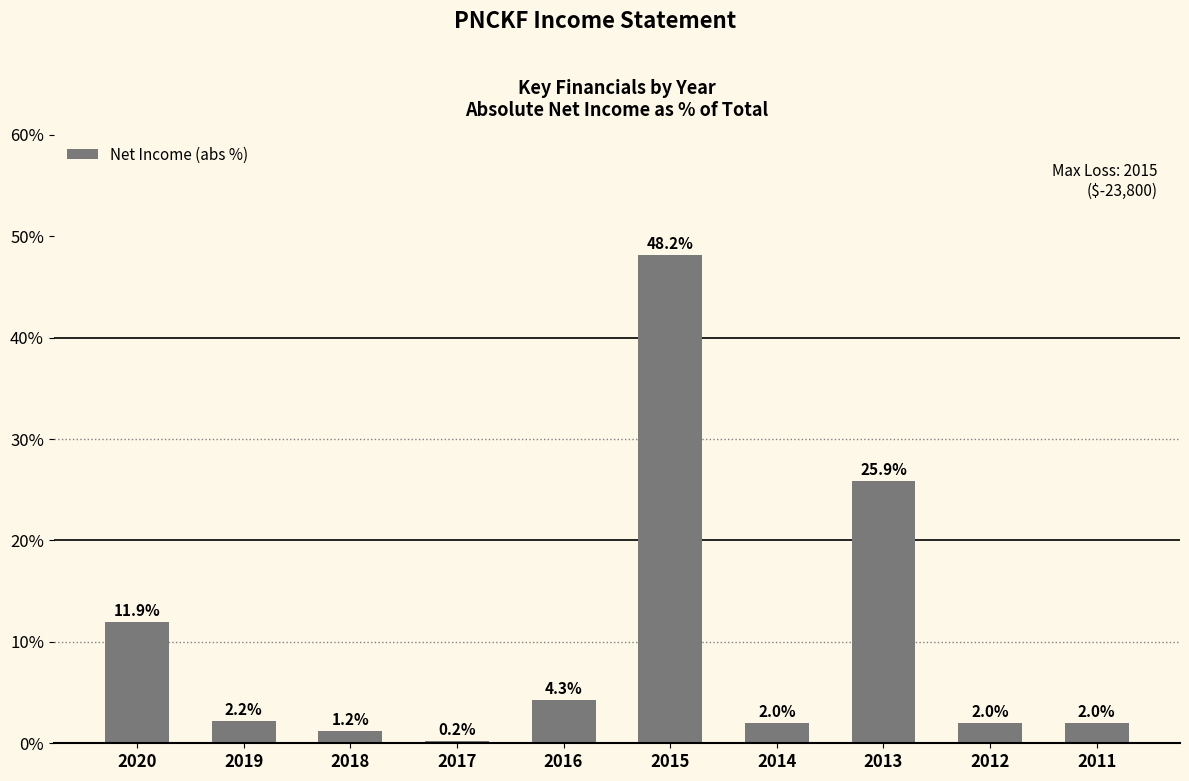

Reading left to right, extract all data points from this chart.

2020=11.9	2019=2.2	2018=1.2	2017=0.2	2016=4.3	2015=48.2	2014=2.0	2013=25.9	2012=2.0	2011=2.0